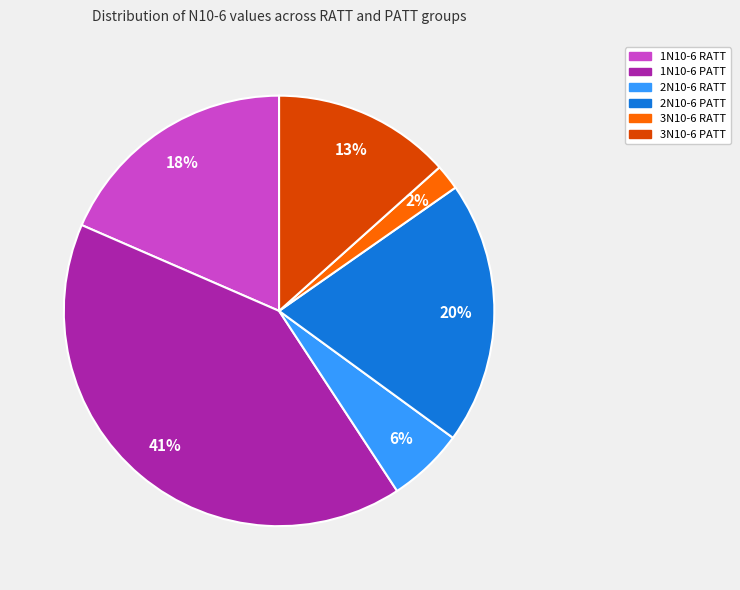

Do 3N10-6 RATT and 1N10-6 RATT together represent more than half of the pie?

No